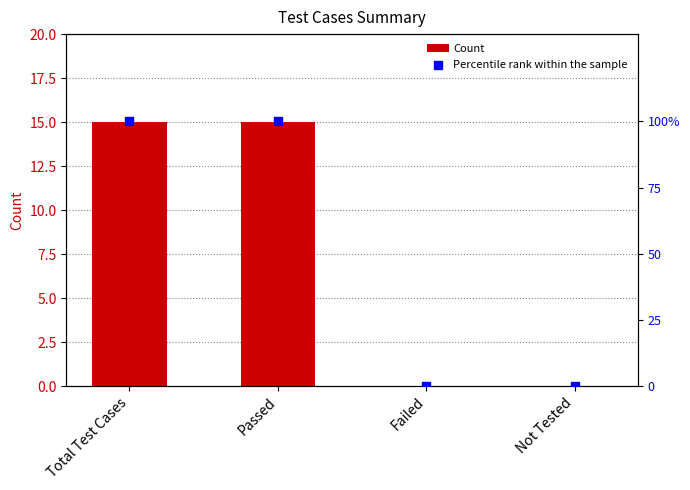

At which category is the sum across all series the highest?

Total Test Cases